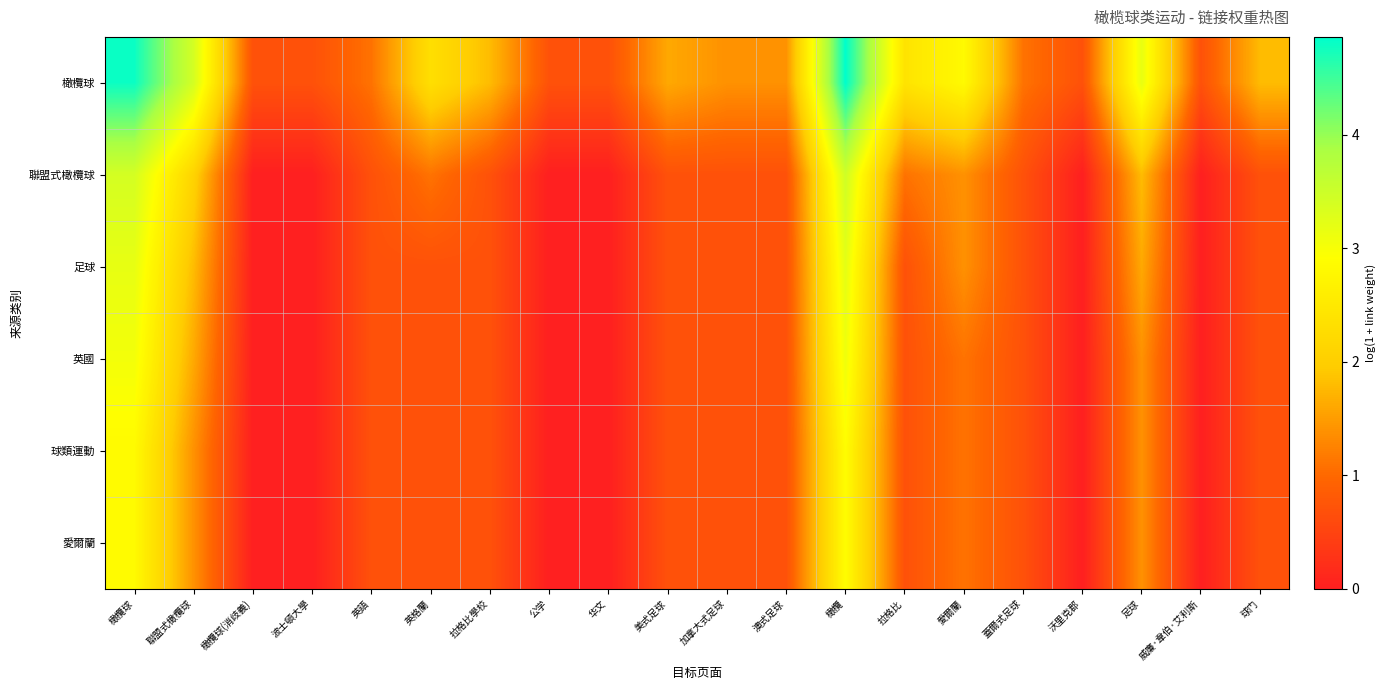

Between 愛爾蘭 and 蓋爾式足球, which series saw the biggest shift?

橄欖球